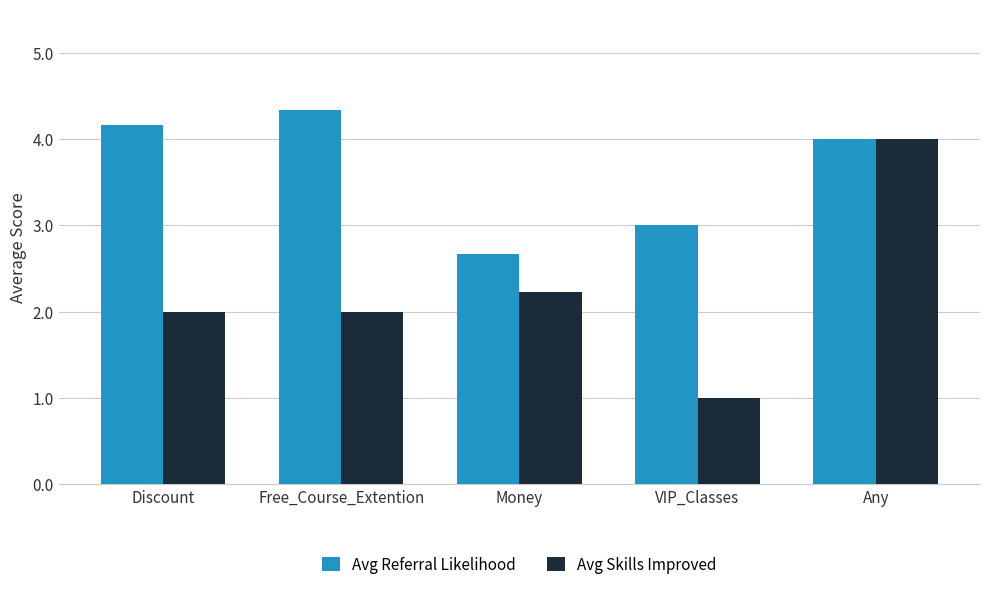

What are all the series names shown in the legend?

Avg Referral Likelihood, Avg Skills Improved